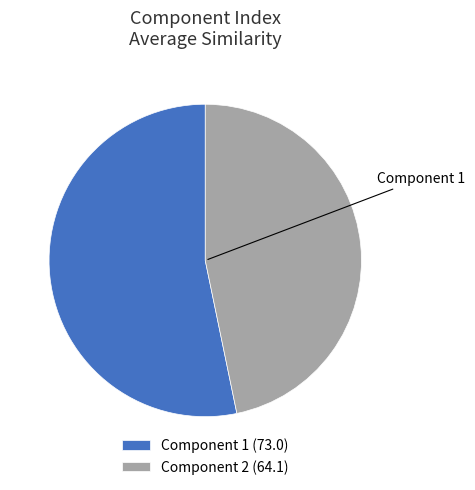

Which category has the smallest portion of the pie?

Component 2